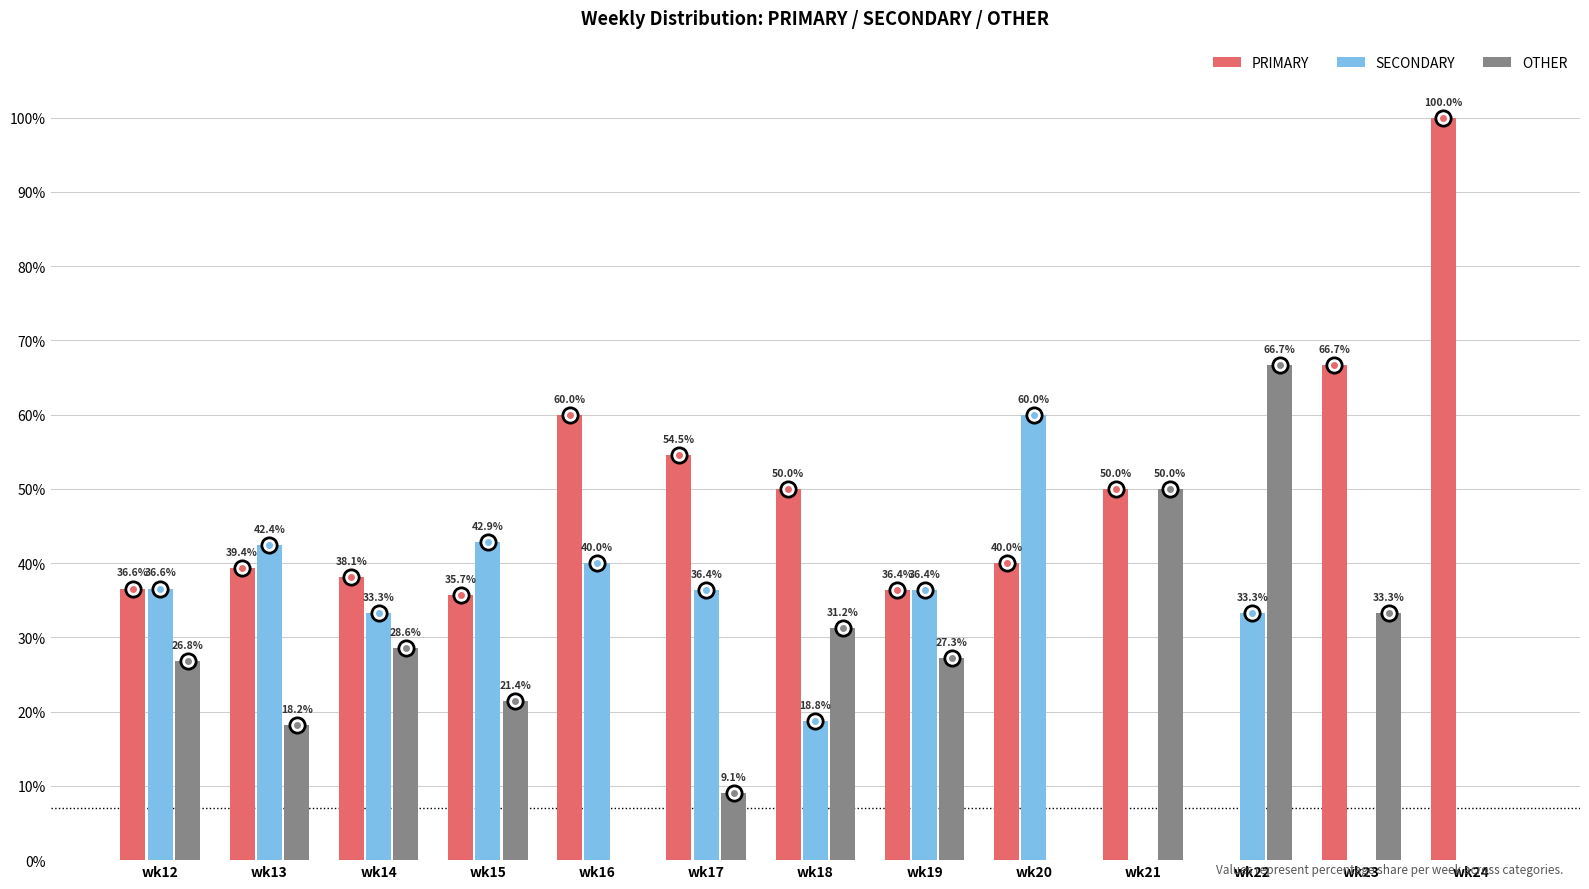

True or false: SECONDARY has a value of 30.5 at wk20.

False